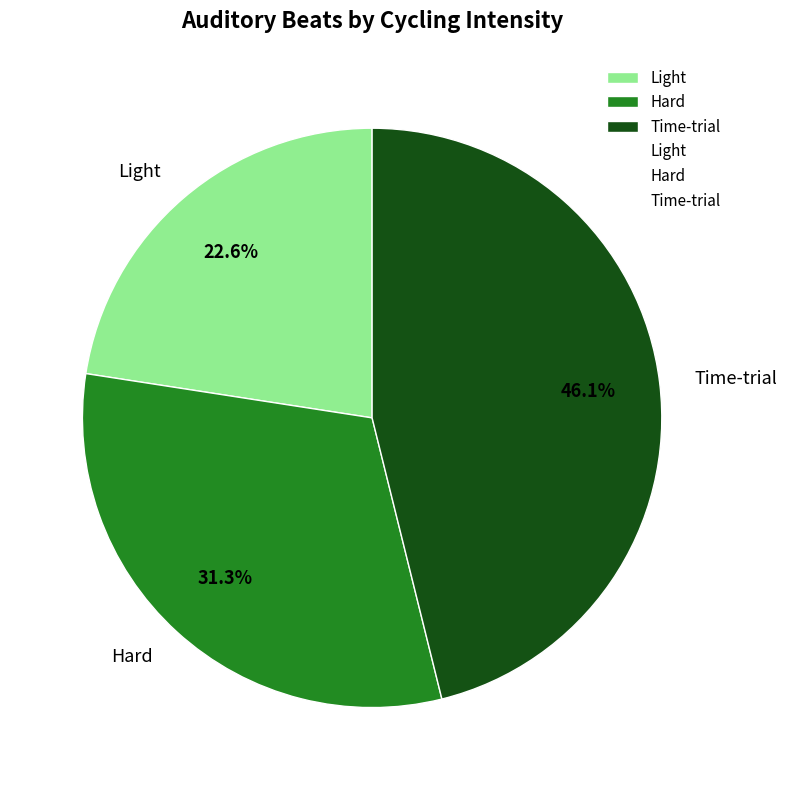

What percentage is NOT represented by Light?

77.4%